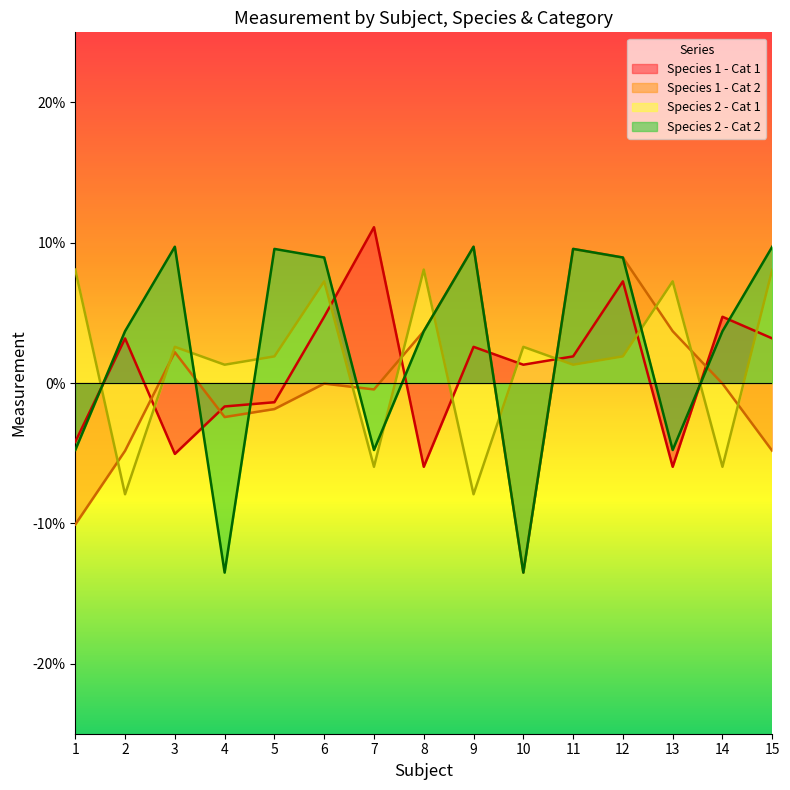

At how many categories does at least one series exceed 0?

15